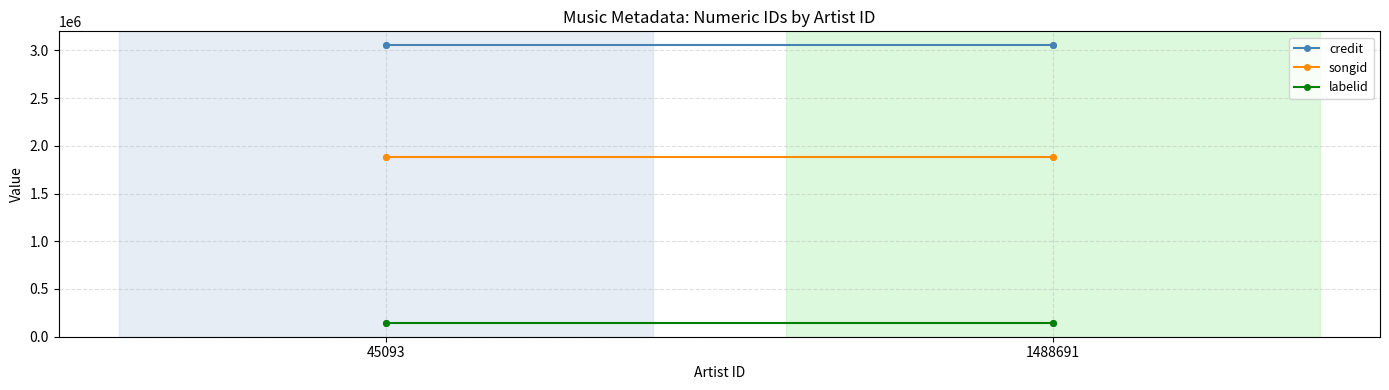

Rank the series by their average value, from lowest to highest.

labelid, songid, credit